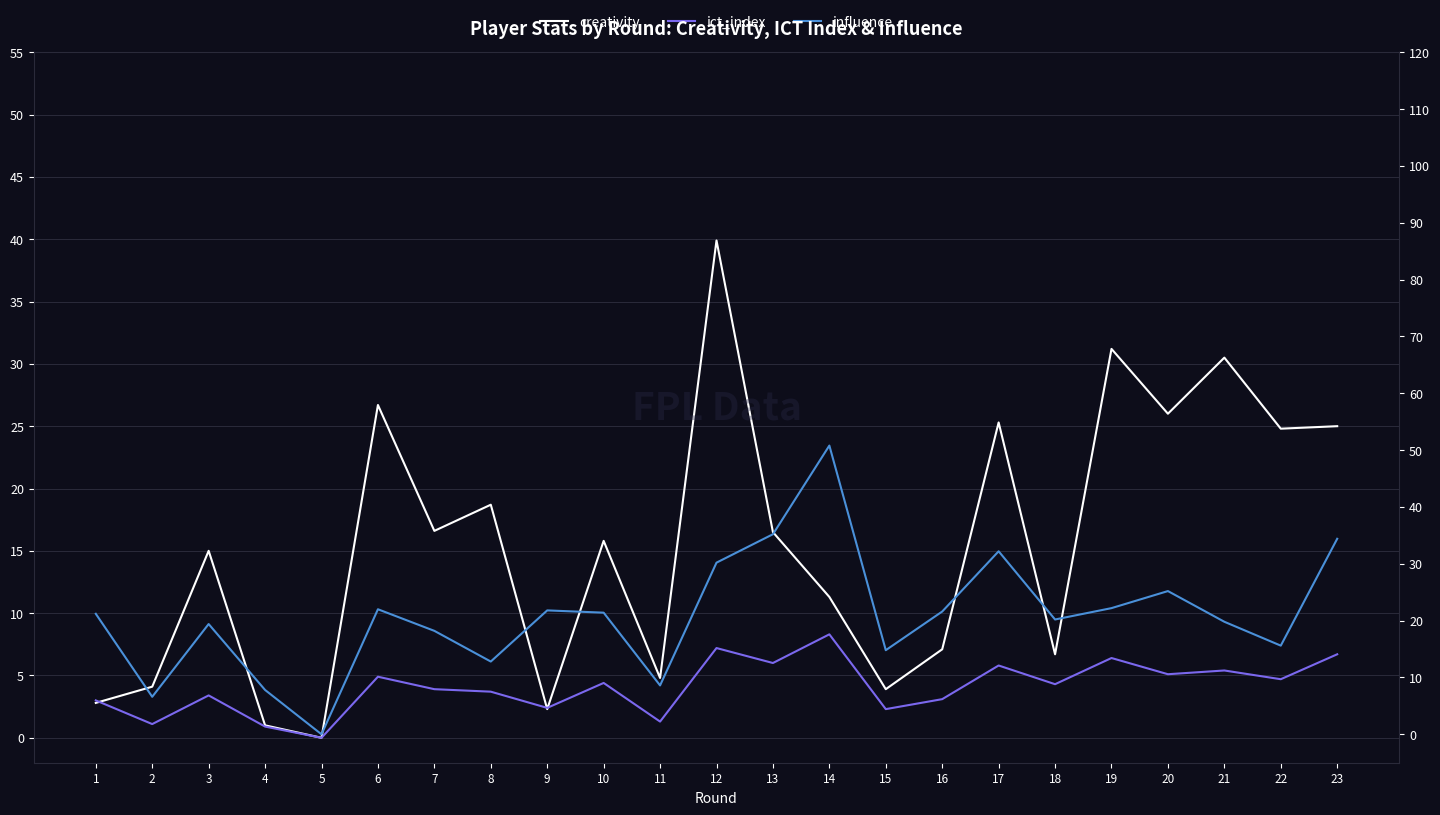

How many categories are shown in the chart?

23